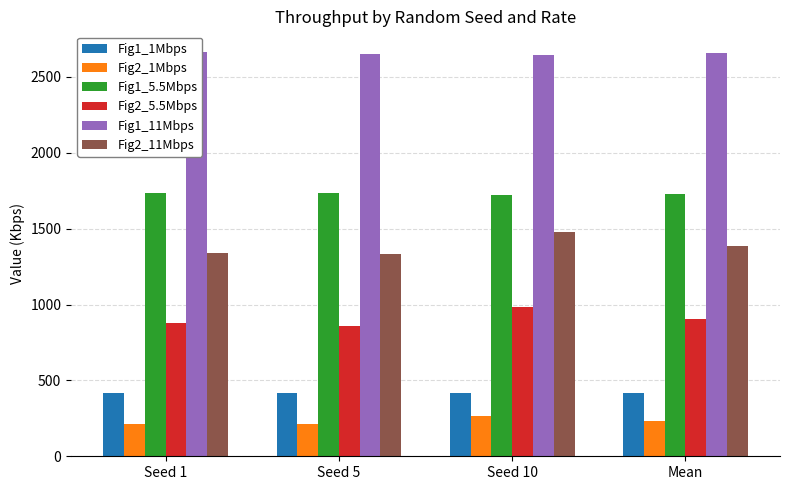

How many data points in Fig1_1Mbps are above 417?

2